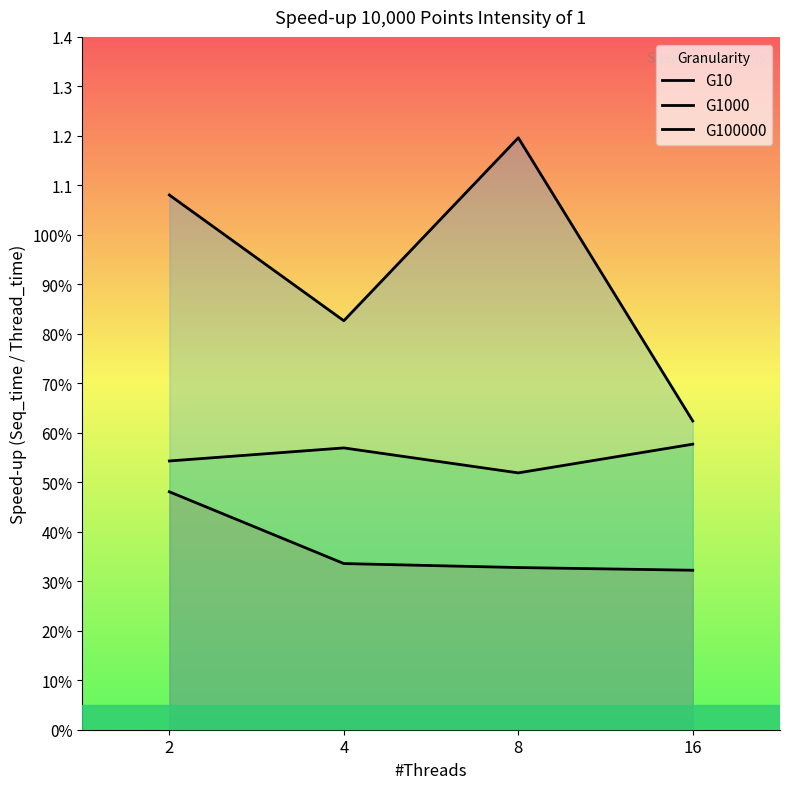

Count the number of categories in the chart.

4